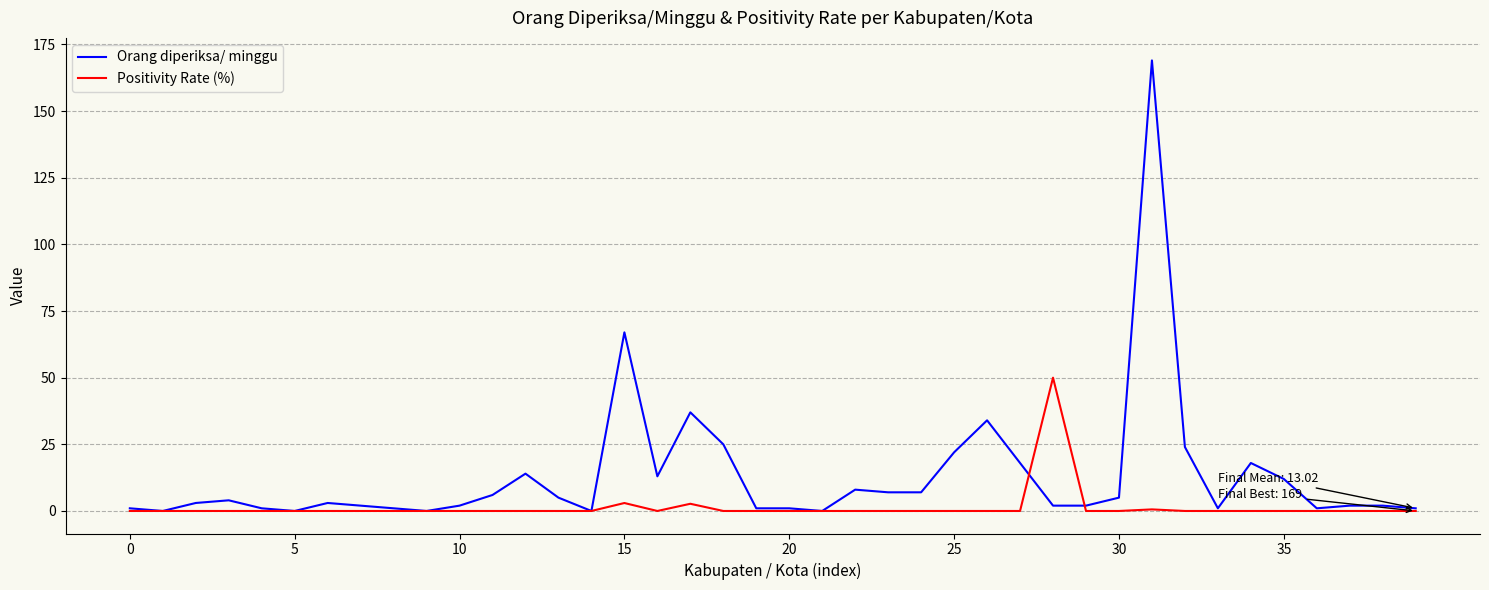

Which series has the widest spread of values?

Orang diperiksa/ minggu